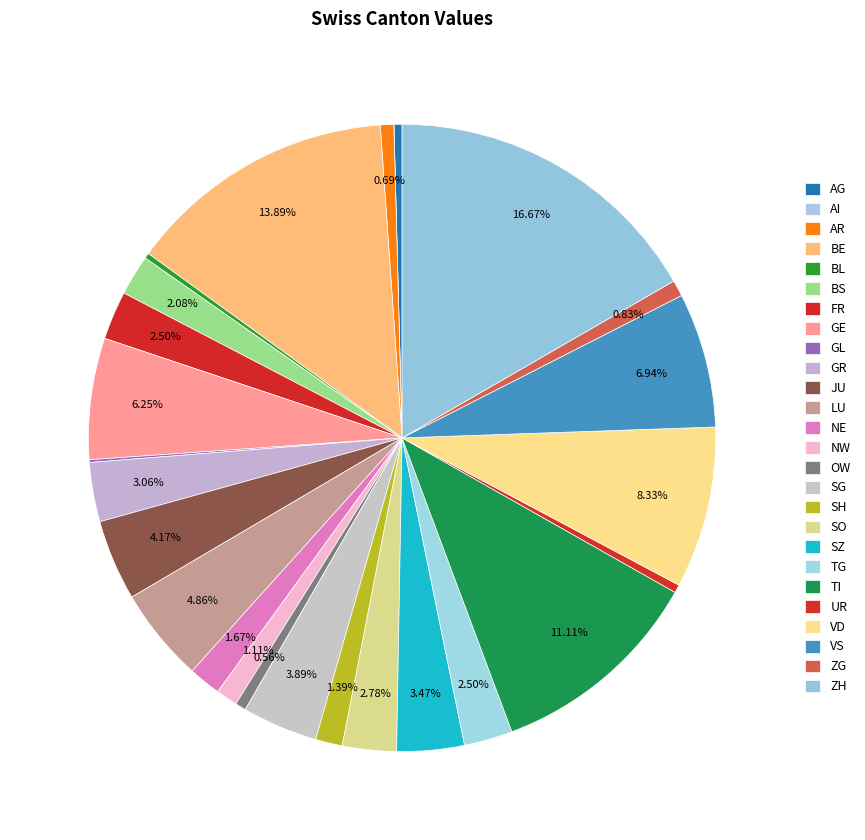

The BS slice represents 2% of the pie. True or false?

True